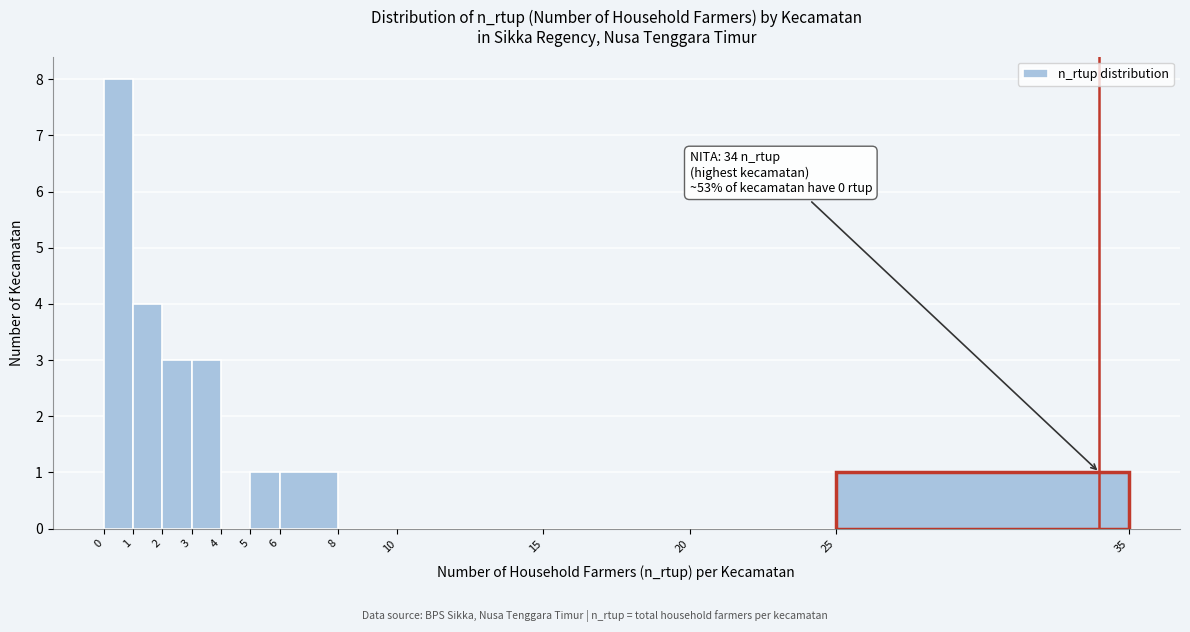

Over which range of the x-axis is the bar tallest?

0 to 1